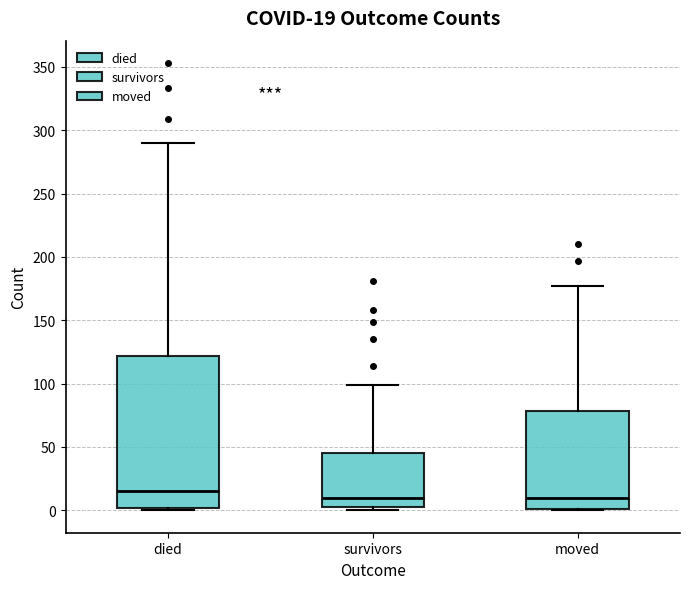

Comparing the boxes themselves (not the whiskers), which one is the tallest?

died